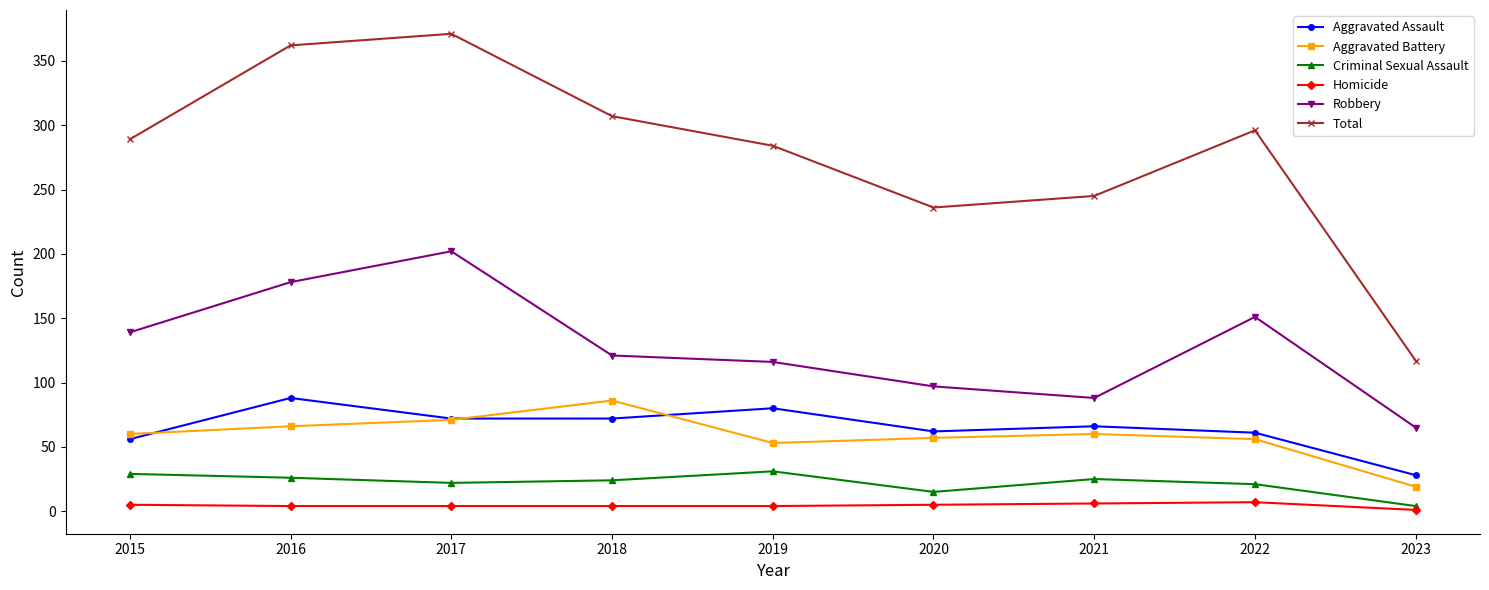

How many interior local valleys does the Criminal Sexual Assault series have?

2